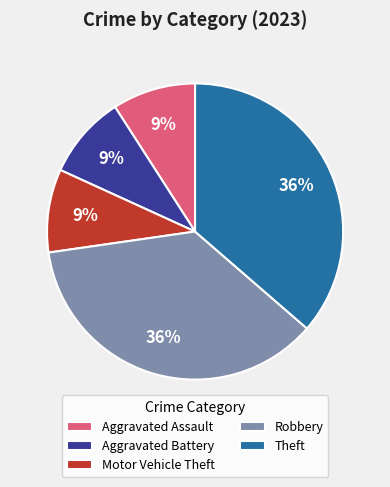

What percentage is the Theft slice, to the nearest percent?

36%